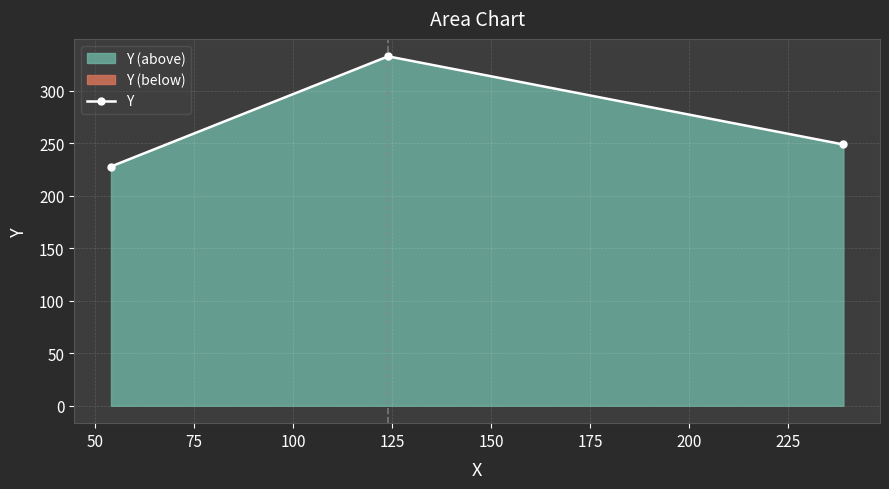

What is the highest value of the Y series?

333